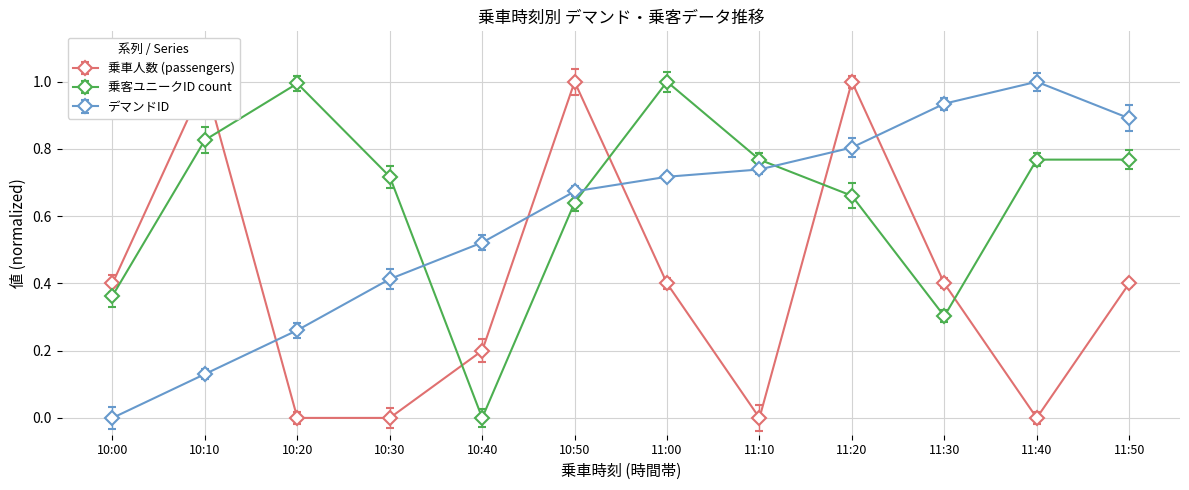

What is the average value of the 乗車人数 (passengers) series?

0.4